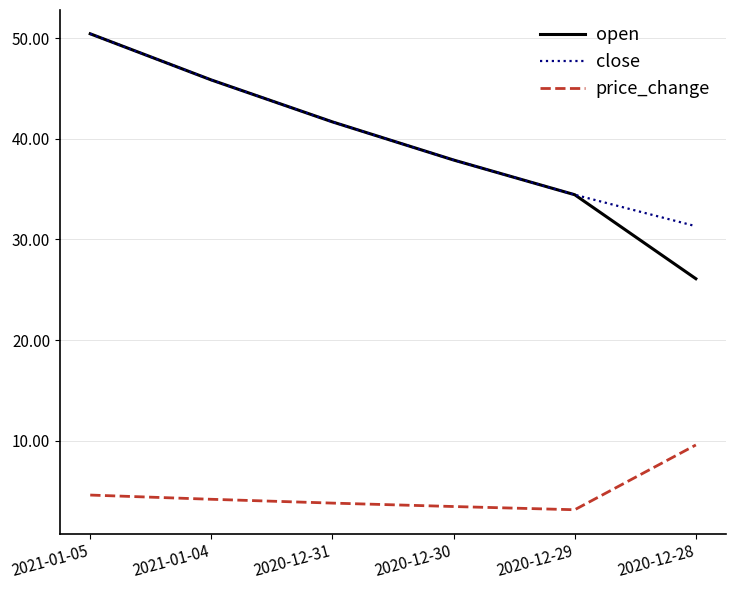

What position from the right is 2021-01-04?

5